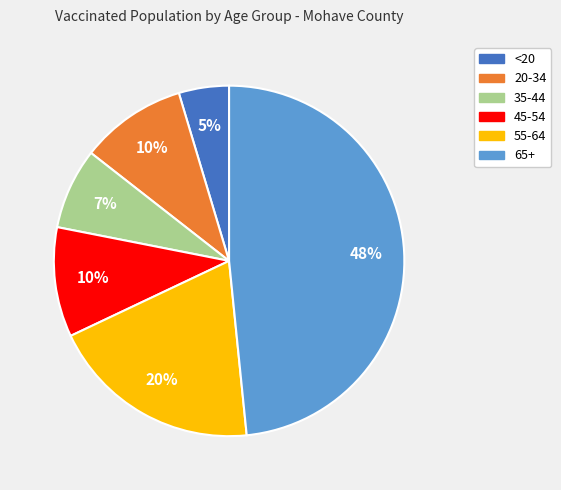

The 65+ slice represents 60% of the pie. True or false?

False